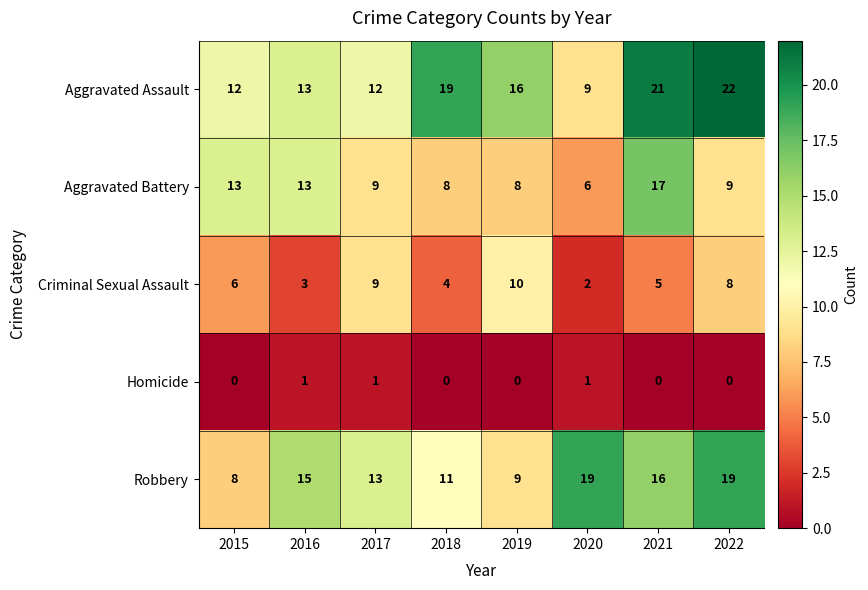

Is it true that Aggravated Battery equals 12 at 2021?

False